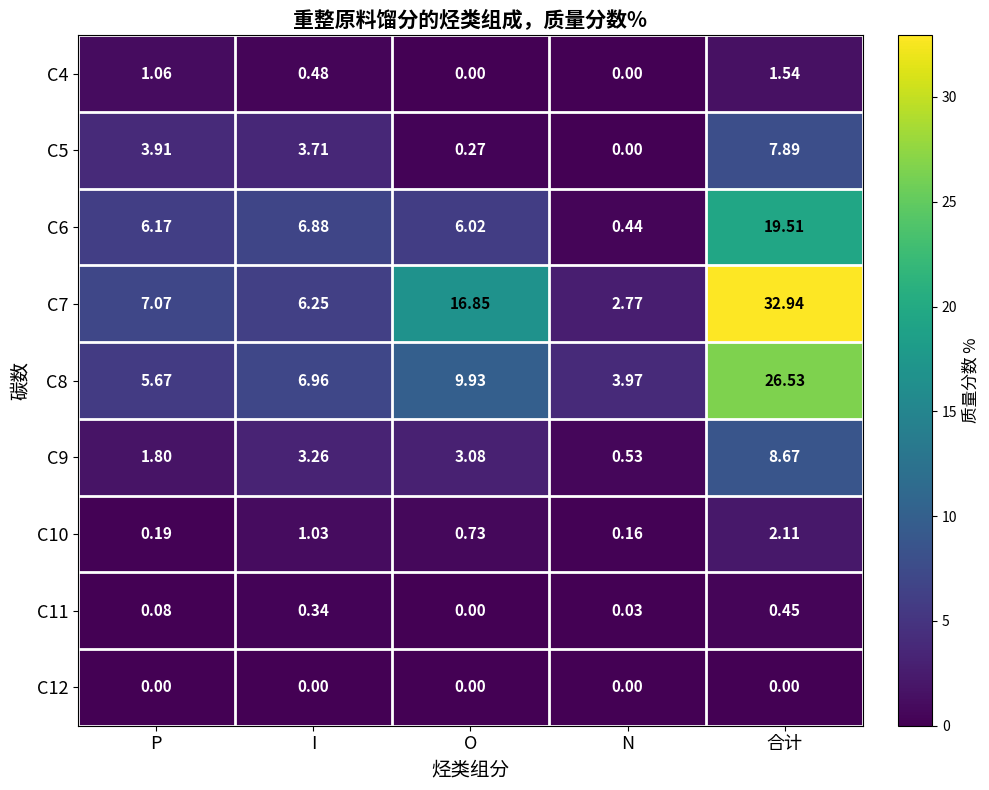

Is the value of C10 at I greater than the value of C11 at 合计?

Yes